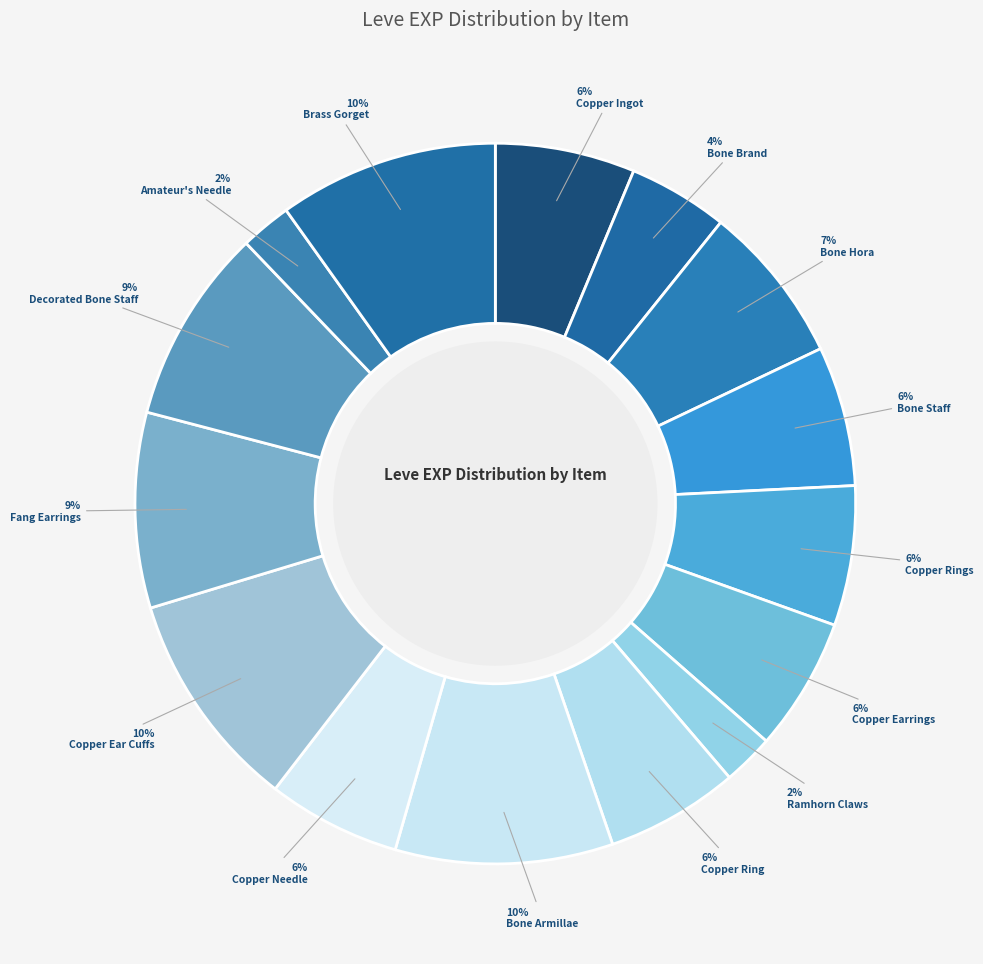

The Decorated Bone Staff slice represents 9% of the pie. True or false?

True